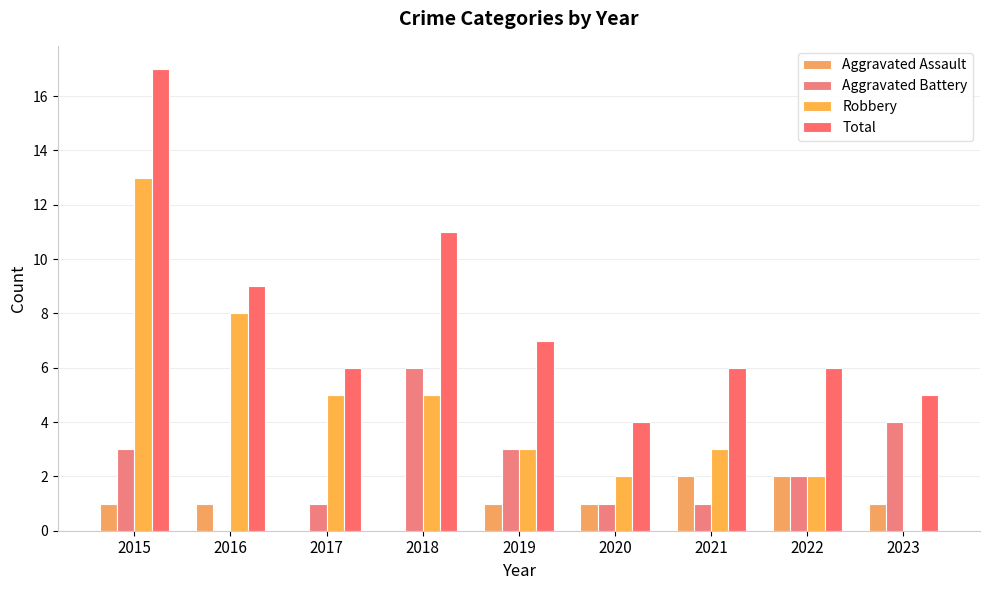

Reading left to right, list all the values displayed in this chart.

Aggravated Assault: 2015=1	2016=1	2017=0	2018=0	2019=1	2020=1	2021=2	2022=2	2023=1
Aggravated Battery: 2015=3	2016=0	2017=1	2018=6	2019=3	2020=1	2021=1	2022=2	2023=4
Robbery: 2015=13	2016=8	2017=5	2018=5	2019=3	2020=2	2021=3	2022=2	2023=0
Total: 2015=17	2016=9	2017=6	2018=11	2019=7	2020=4	2021=6	2022=6	2023=5